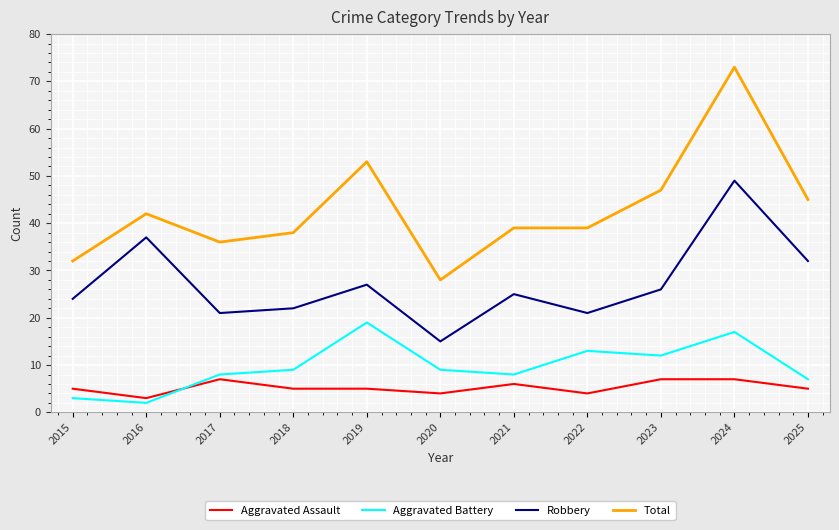

In Aggravated Battery, how many points are lower than both neighbors (excluding endpoints)?

3